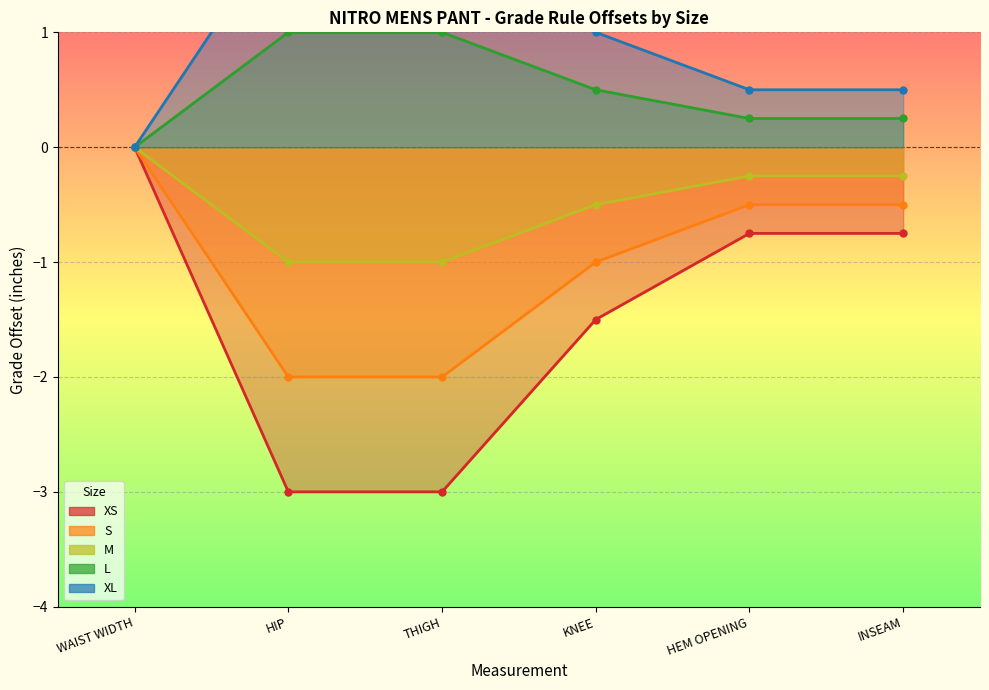

What is the smallest value displayed?

-3.0